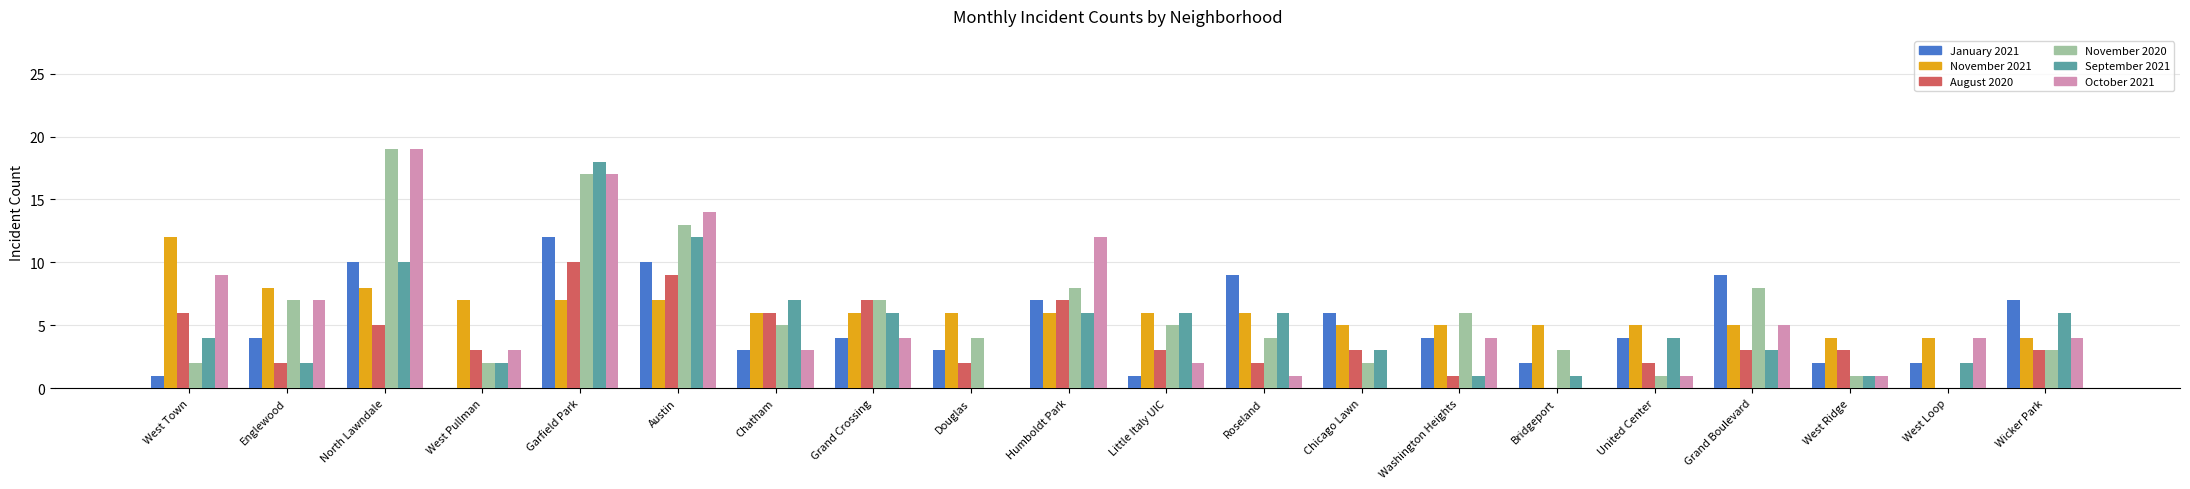

Reading right to left, what are all the values shown in this chart?

January 2021: Wicker Park=7	West Loop=2	West Ridge=2	Grand Boulevard=9	United Center=4	Bridgeport=2	Washington Heights=4	Chicago Lawn=6	Roseland=9	Little Italy UIC=1	Humboldt Park=7	Douglas=3	Grand Crossing=4	Chatham=3	Austin=10	Garfield Park=12	West Pullman=0	North Lawndale=10	Englewood=4	West Town=1
November 2021: Wicker Park=4	West Loop=4	West Ridge=4	Grand Boulevard=5	United Center=5	Bridgeport=5	Washington Heights=5	Chicago Lawn=5	Roseland=6	Little Italy UIC=6	Humboldt Park=6	Douglas=6	Grand Crossing=6	Chatham=6	Austin=7	Garfield Park=7	West Pullman=7	North Lawndale=8	Englewood=8	West Town=12
August 2020: Wicker Park=3	West Loop=0	West Ridge=3	Grand Boulevard=3	United Center=2	Bridgeport=0	Washington Heights=1	Chicago Lawn=3	Roseland=2	Little Italy UIC=3	Humboldt Park=7	Douglas=2	Grand Crossing=7	Chatham=6	Austin=9	Garfield Park=10	West Pullman=3	North Lawndale=5	Englewood=2	West Town=6
November 2020: Wicker Park=3	West Loop=0	West Ridge=1	Grand Boulevard=8	United Center=1	Bridgeport=3	Washington Heights=6	Chicago Lawn=2	Roseland=4	Little Italy UIC=5	Humboldt Park=8	Douglas=4	Grand Crossing=7	Chatham=5	Austin=13	Garfield Park=17	West Pullman=2	North Lawndale=19	Englewood=7	West Town=2
September 2021: Wicker Park=6	West Loop=2	West Ridge=1	Grand Boulevard=3	United Center=4	Bridgeport=1	Washington Heights=1	Chicago Lawn=3	Roseland=6	Little Italy UIC=6	Humboldt Park=6	Douglas=0	Grand Crossing=6	Chatham=7	Austin=12	Garfield Park=18	West Pullman=2	North Lawndale=10	Englewood=2	West Town=4
October 2021: Wicker Park=4	West Loop=4	West Ridge=1	Grand Boulevard=5	United Center=1	Bridgeport=0	Washington Heights=4	Chicago Lawn=0	Roseland=1	Little Italy UIC=2	Humboldt Park=12	Douglas=0	Grand Crossing=4	Chatham=3	Austin=14	Garfield Park=17	West Pullman=3	North Lawndale=19	Englewood=7	West Town=9